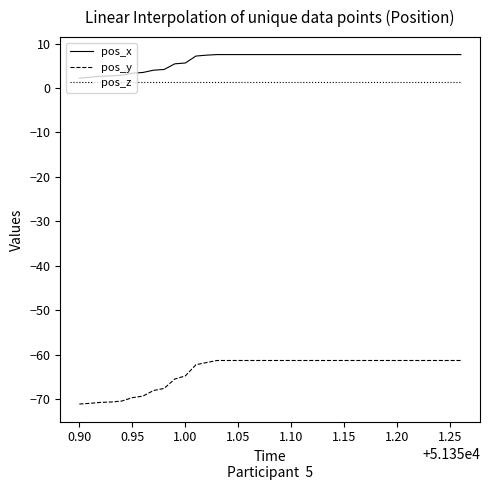

Does the chart have visible grid lines?

No